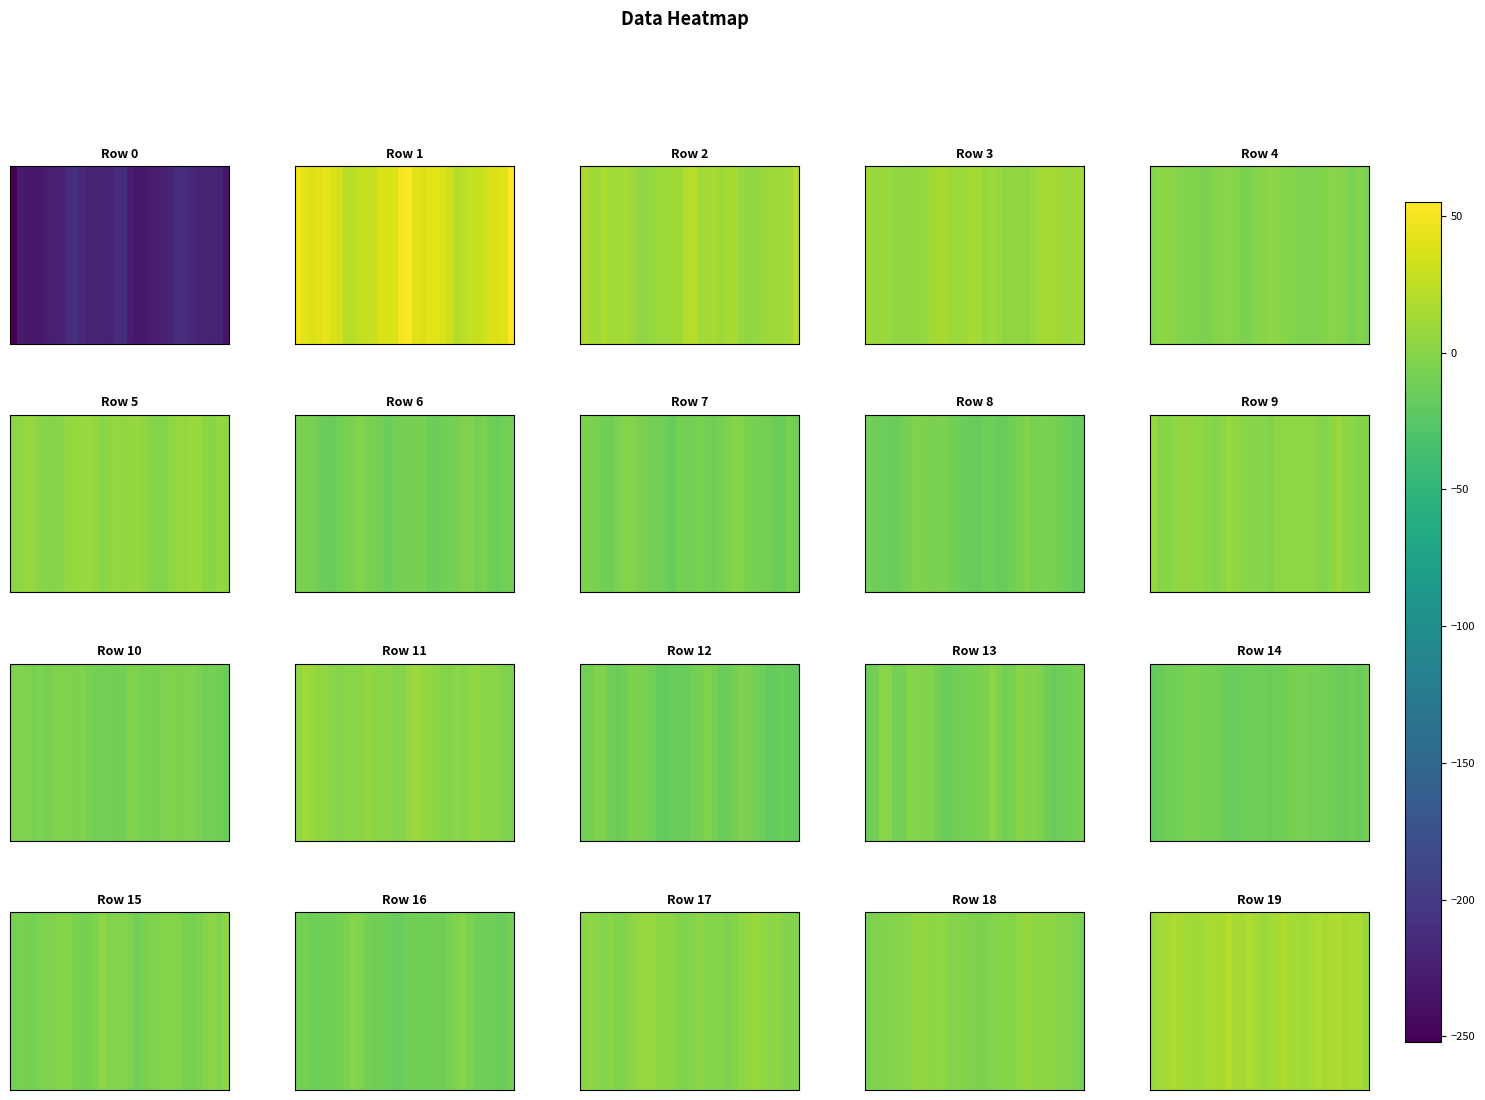

Approximately how many times larger is the value at 12 compared to 23?

1.0